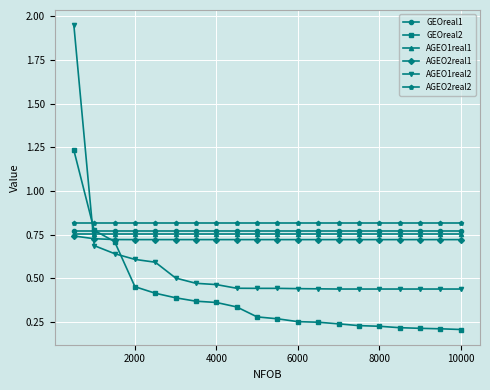

Which series has the largest range (max minus min)?

AGEO1real2